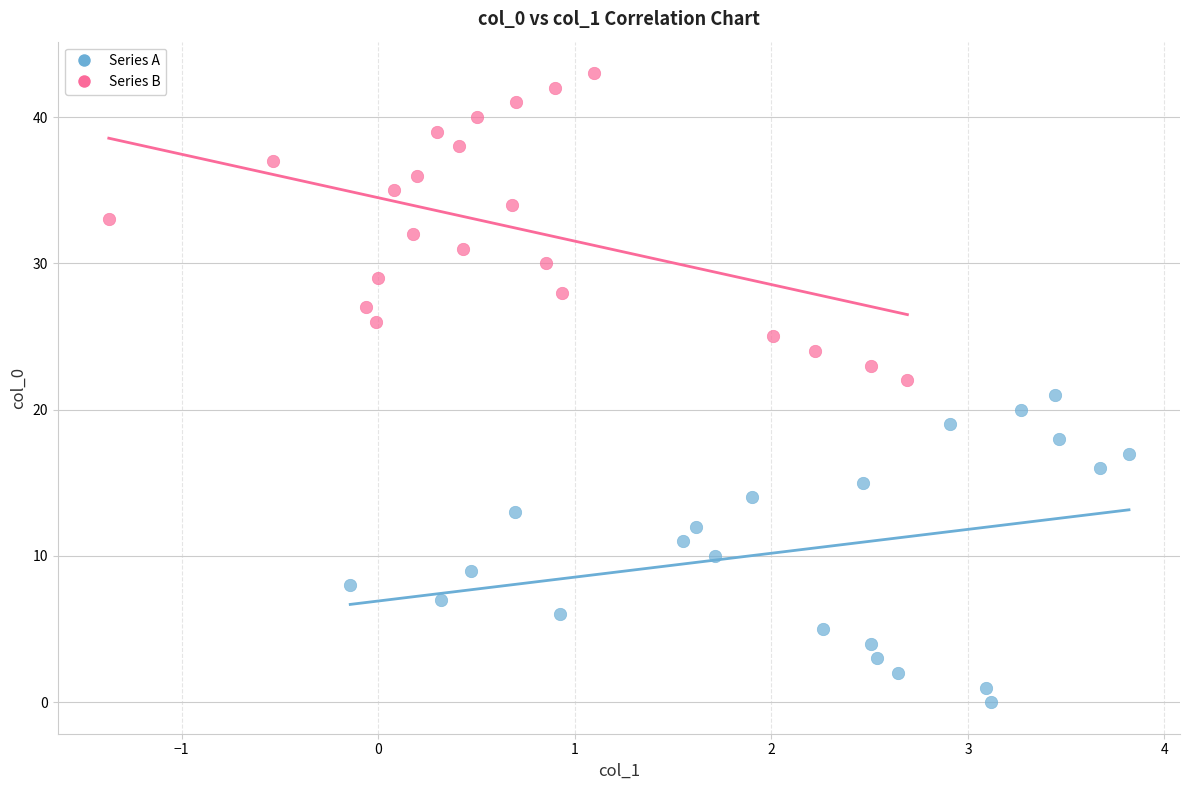

Which series reaches the minimum Y coordinate?

Series A